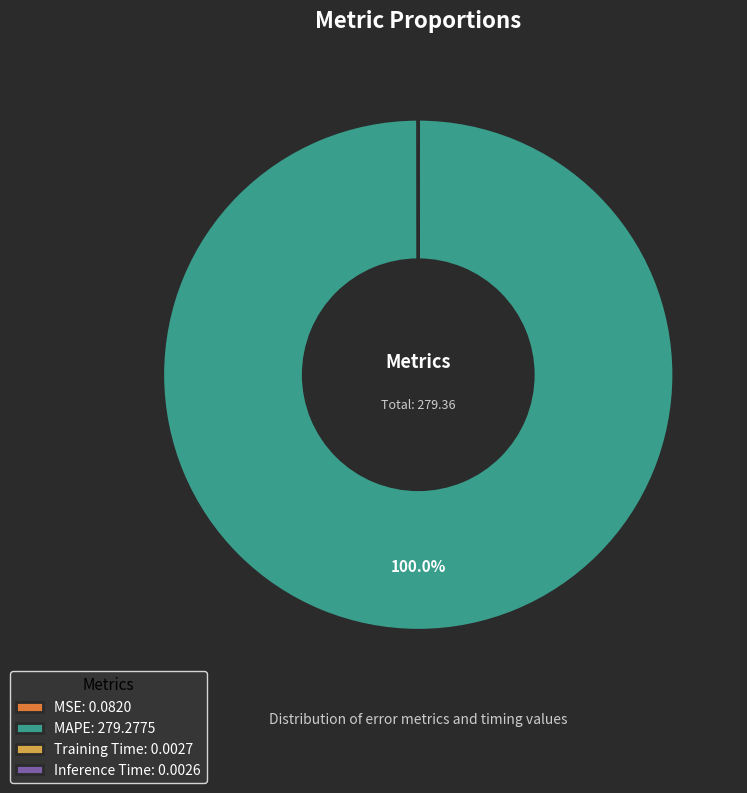

To the nearest percent, what percentage of the pie is MAPE?

100%